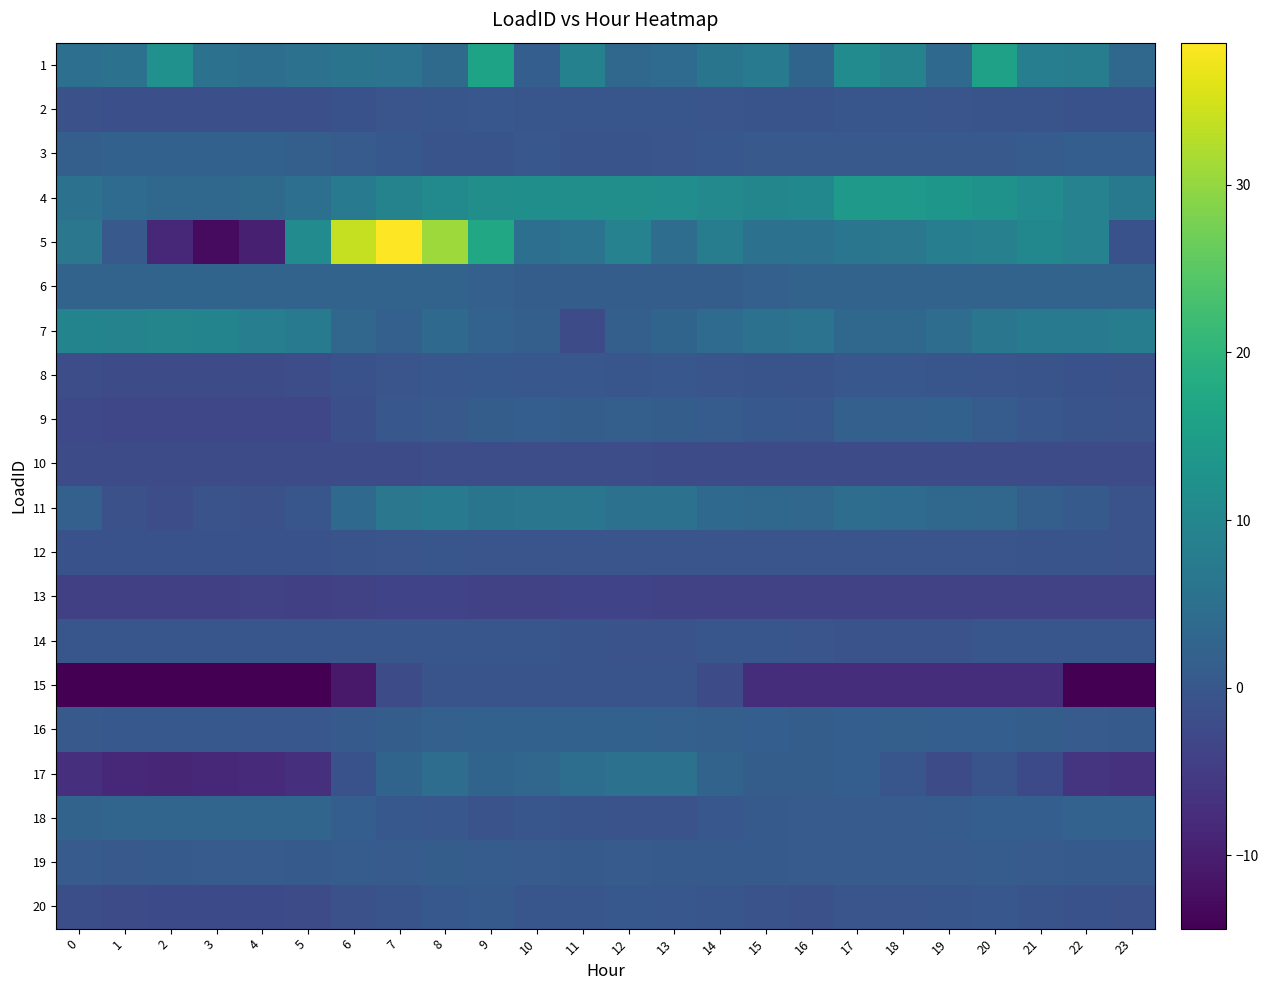

Rank the series by their maximum value, from highest to lowest.

5, 1, 4, 7, 11, 17, 18, 6, 3, 16, 9, 19, 20, 8, 2, 14, 12, 15, 10, 13